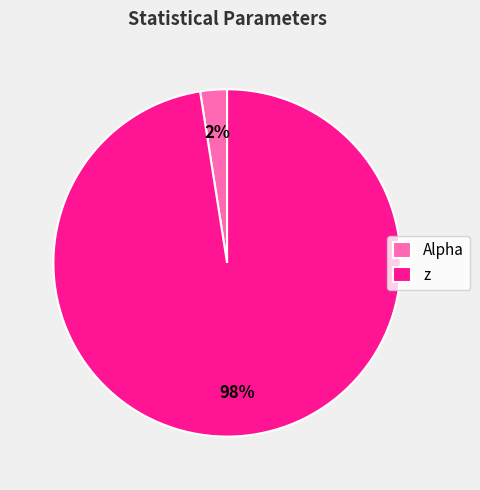

To the nearest percent, what is the combined percentage of z and Alpha?

100%